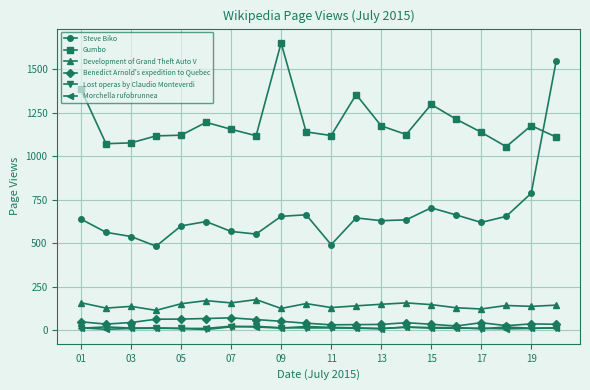

What is the greatest value displayed?

1652